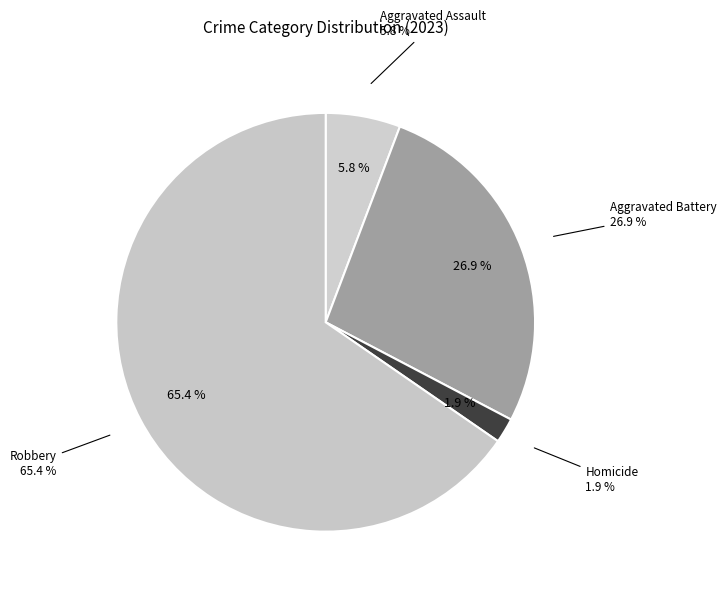

The Aggravated Assault slice represents 6% of the pie. True or false?

True